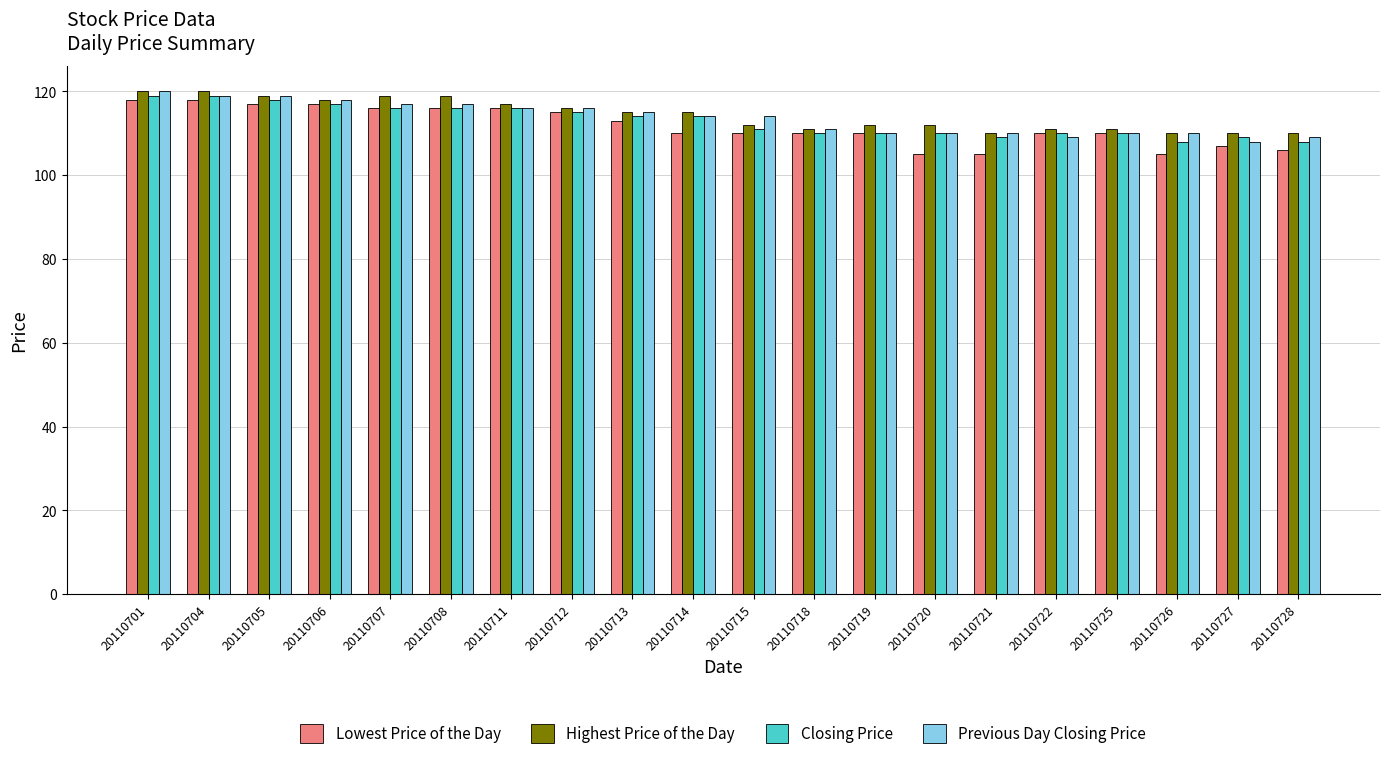

How many groups of bars are there?

20